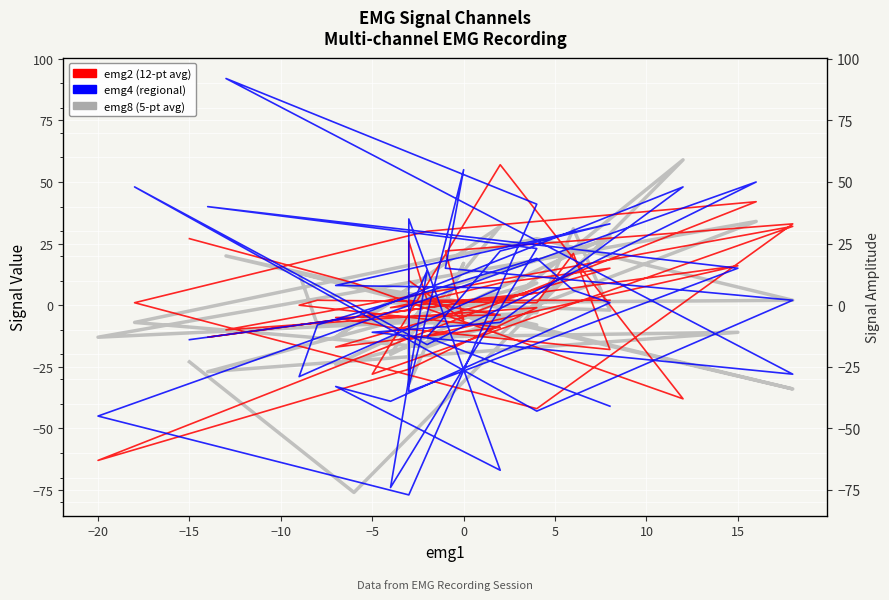

What is the smallest value displayed?

-77